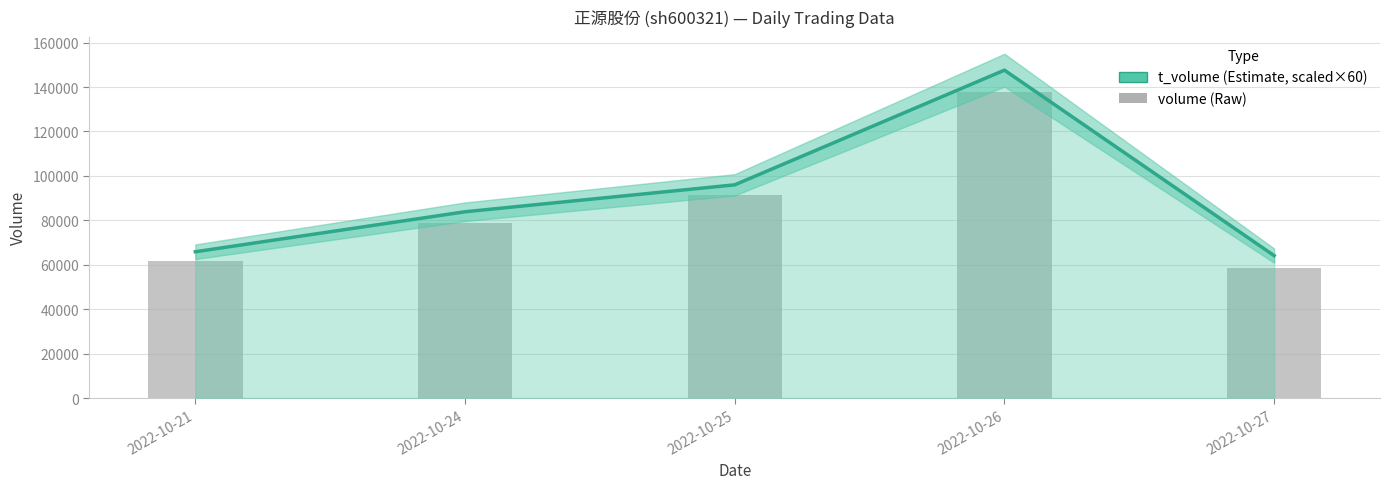

True or false: the data shows 81724 at 2022-10-27.

False